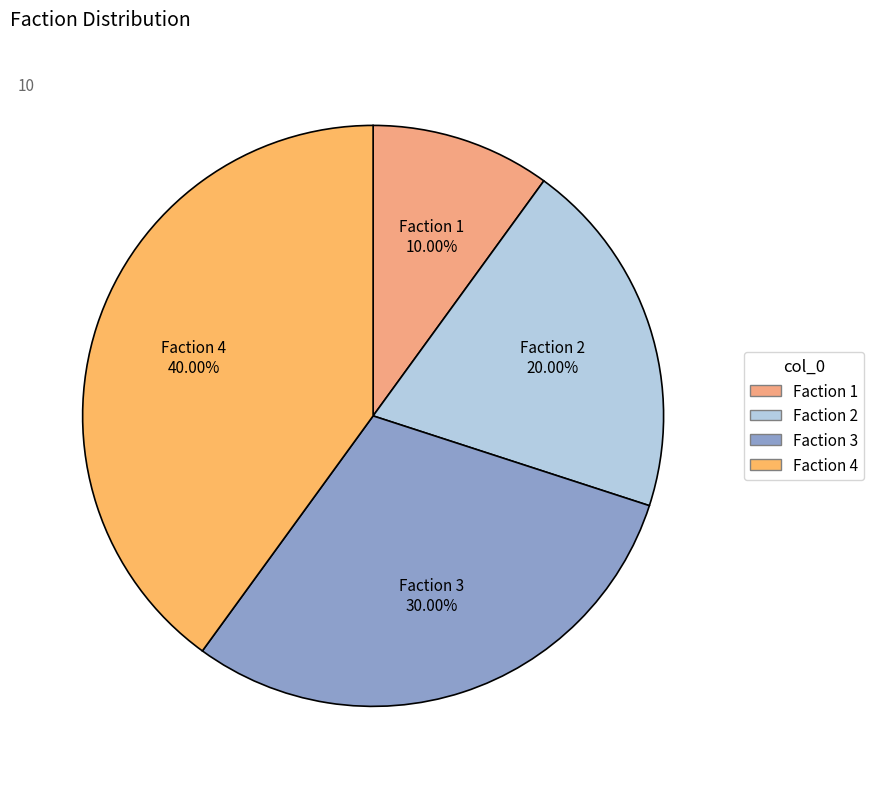

Does any single category account for the majority?

No